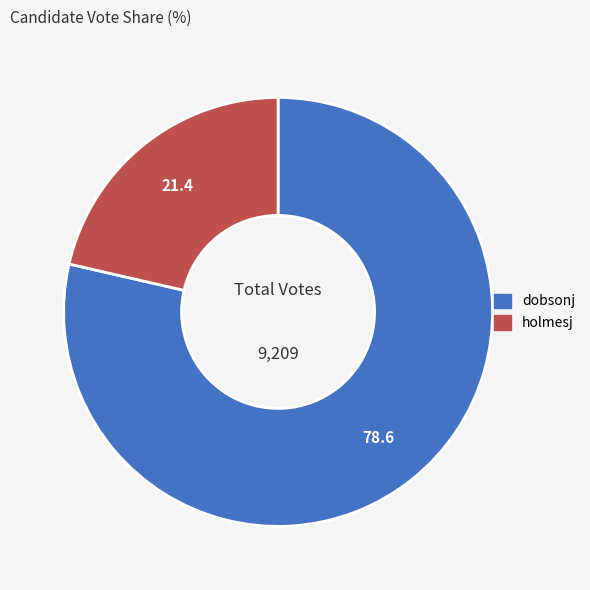

Rank the categories by value from highest to lowest.

dobsonj, holmesj